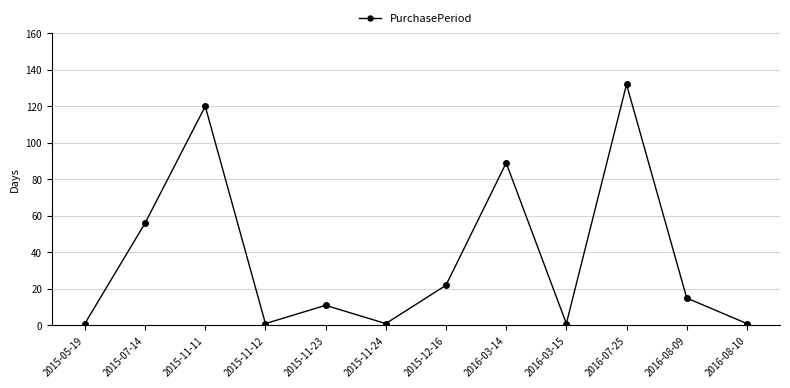

True or false: the data shows 20 at 2015-07-14.

False